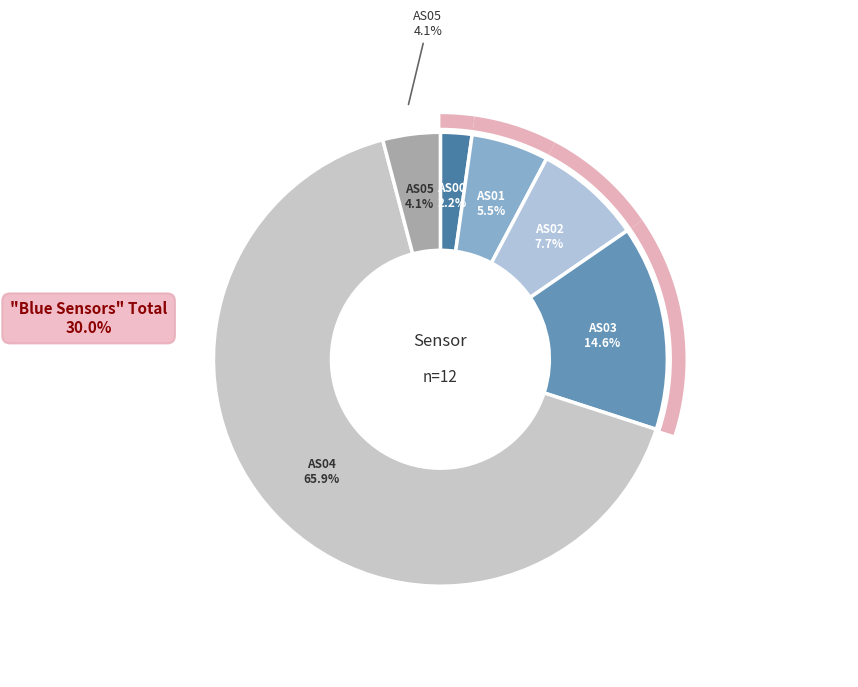

Combined, what portion of the pie is AS00 and AS01?

7.8%